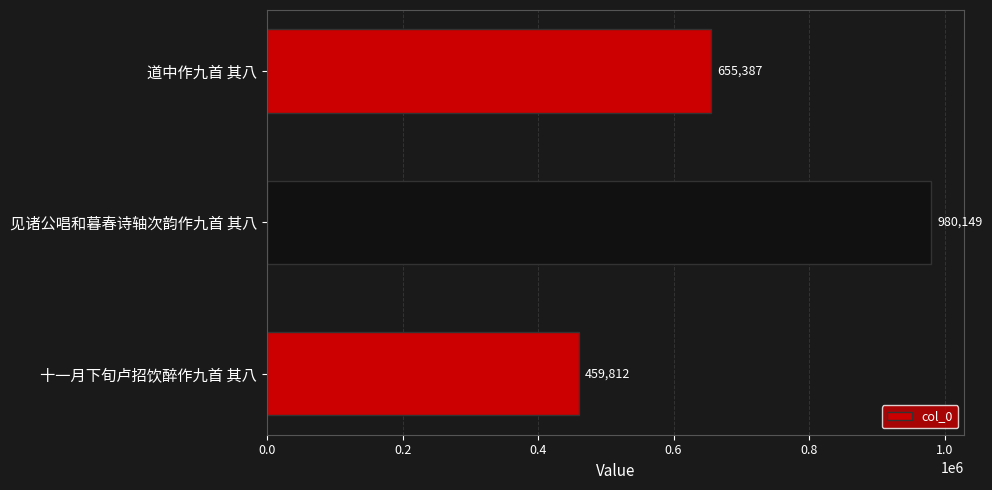

Which label corresponds to the largest value in the chart?

见诸公唱和暮春诗轴次韵作九首 其八